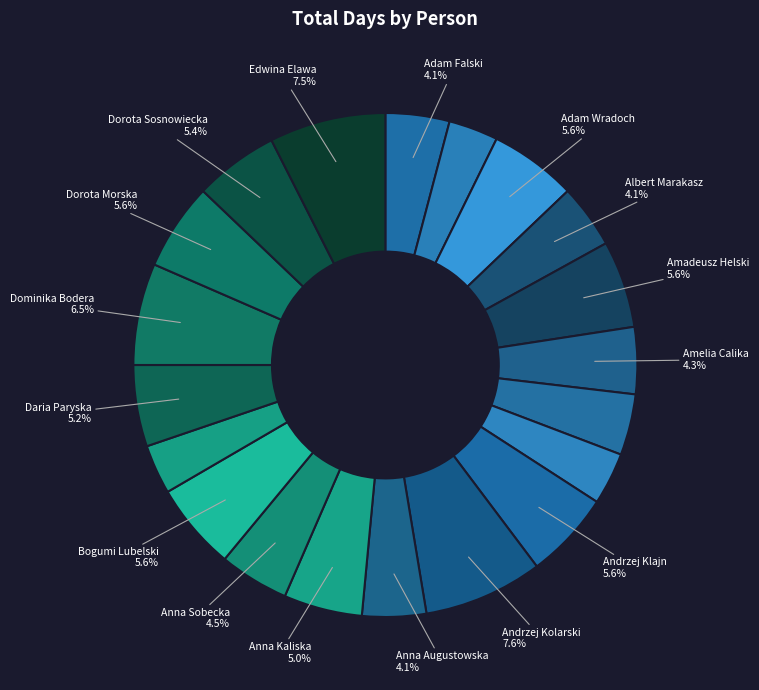

How many segments does this pie chart have?

20